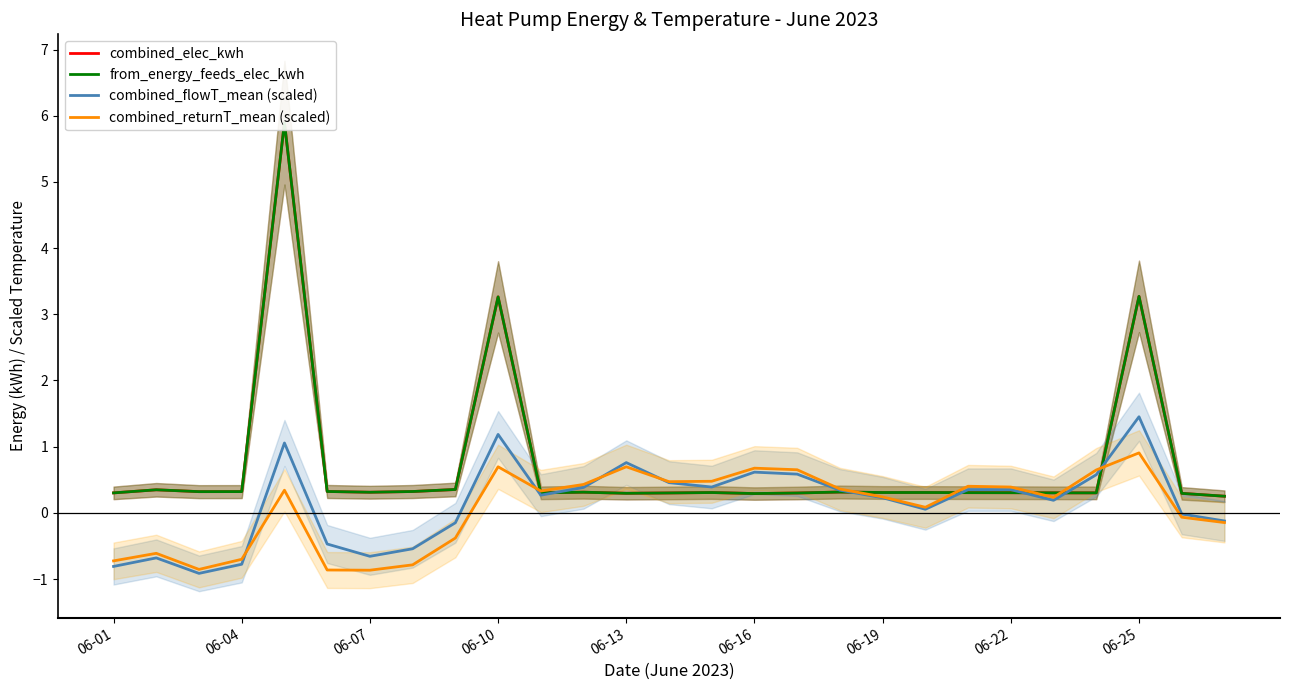

Does the chart have visible grid lines?

No